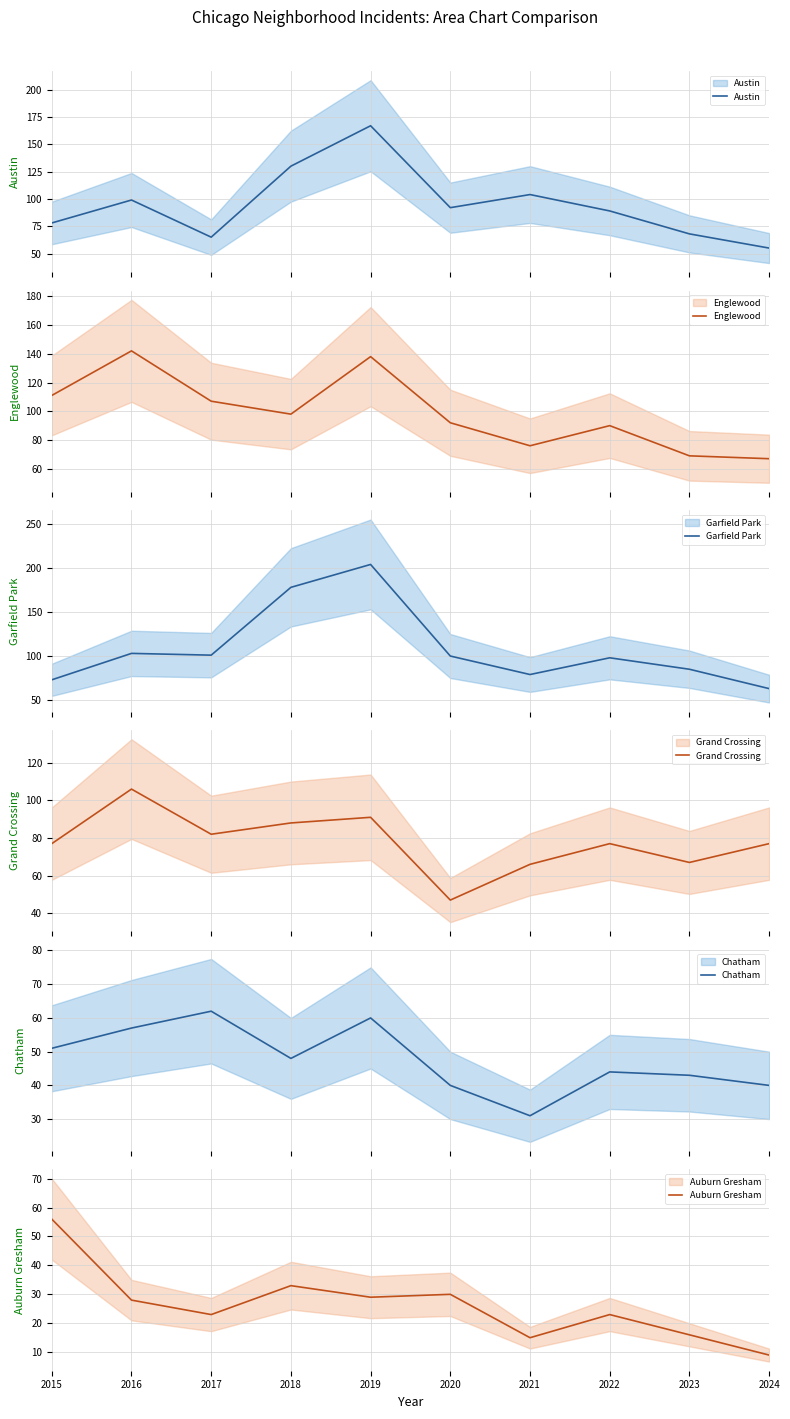

True or false: Englewood and Auburn Gresham cross at least once.

False